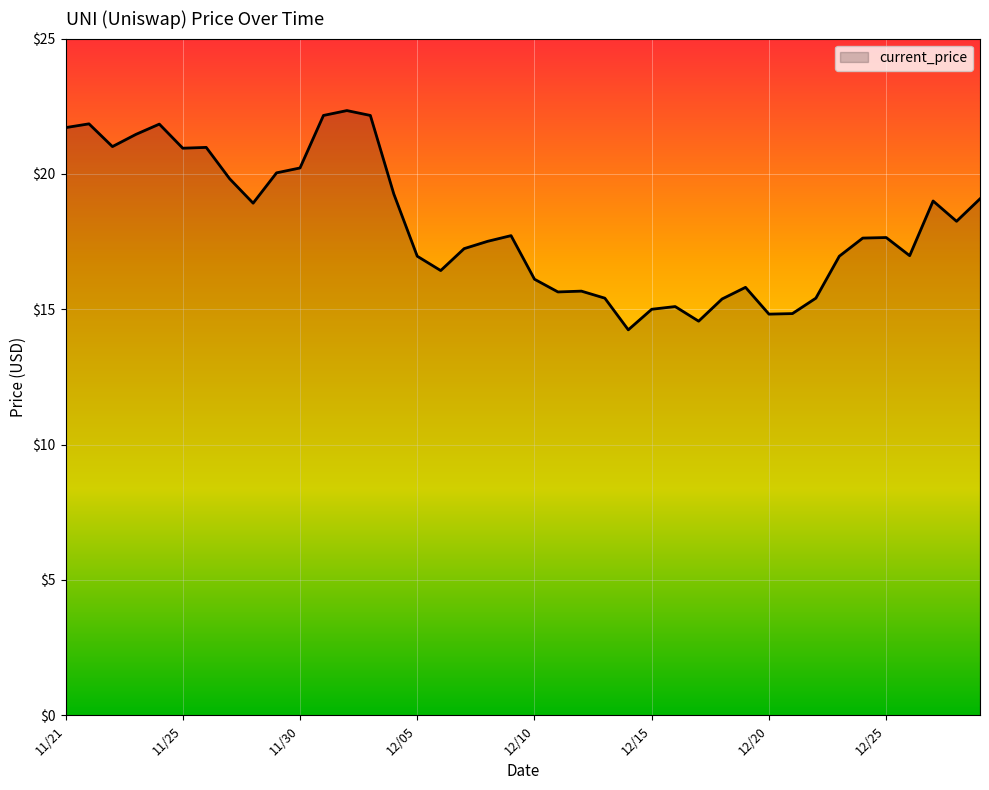

What is the minimum value shown in the chart?

14.2